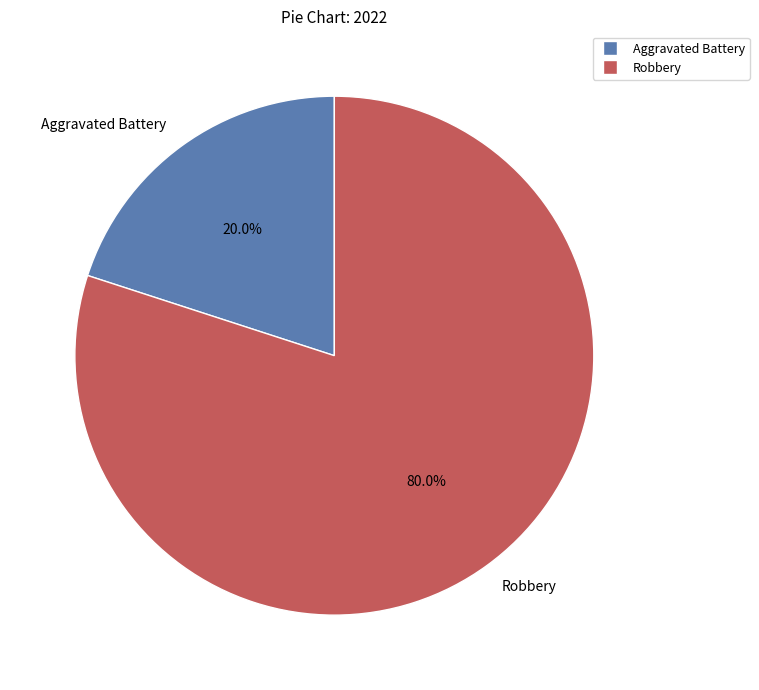

Which has a higher value, Robbery or Aggravated Battery?

Robbery